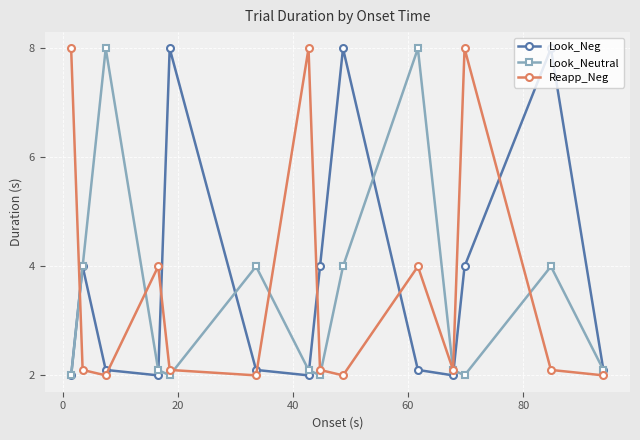

How many interior local peaks does the Look_Neg series have?

4